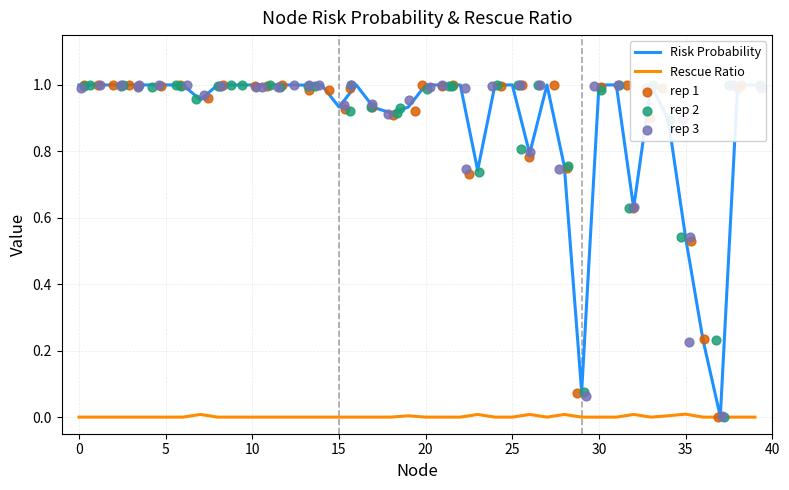

At how many categories does at least one series exceed 0?

40